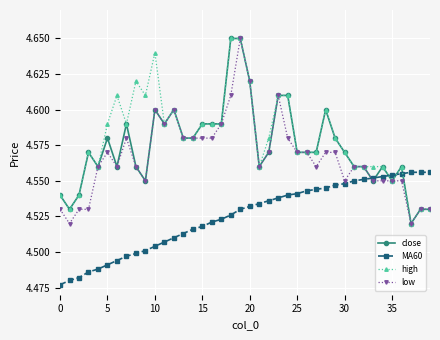

True or false: close has more than 0 points higher than both neighbors.

True